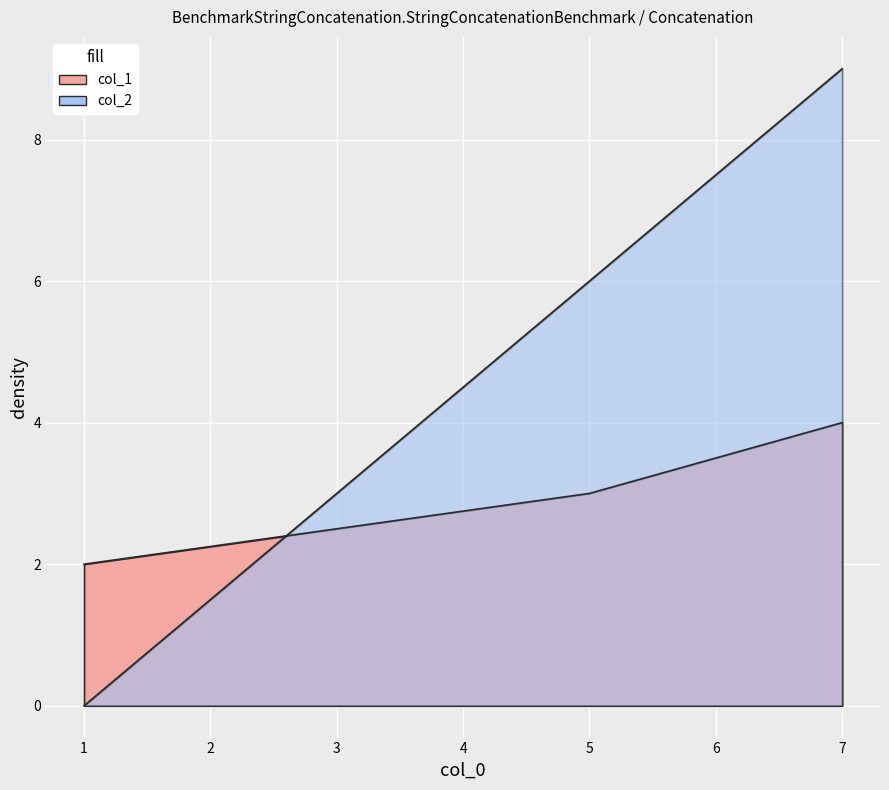

Reading right to left, what are all the values shown in this chart?

col_1: 4	3	2
col_2: 9	6	0